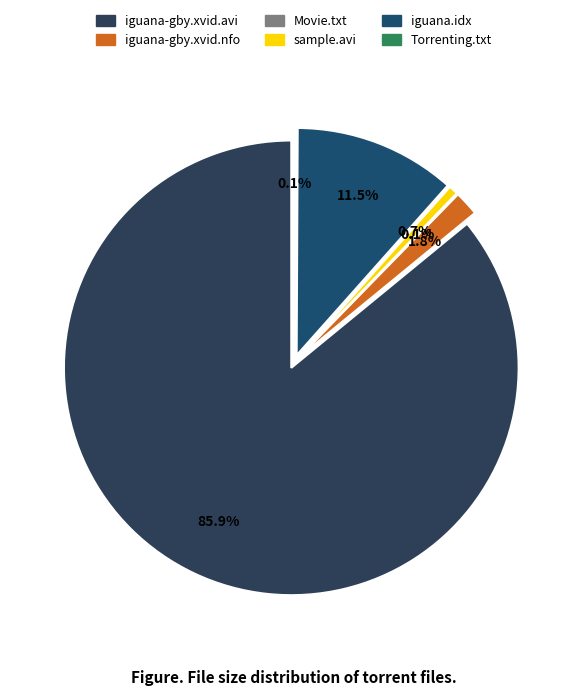

To the nearest percent, what is the difference between the largest and smallest slice percentages?

86%